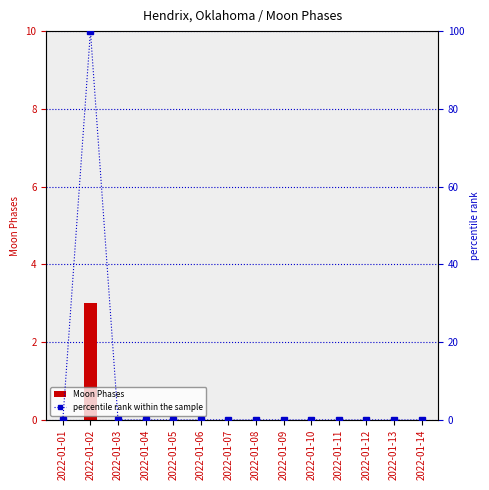

At which label does Moon Phases reach its peak?

2022-01-02